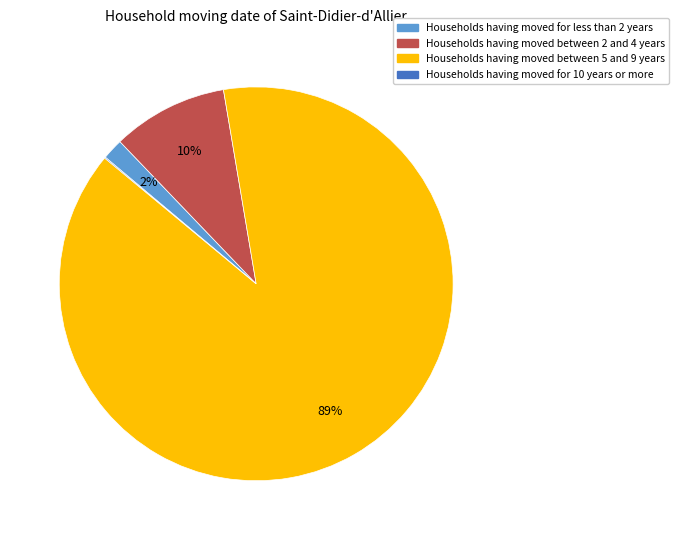

Does any single category account for the majority?

Yes